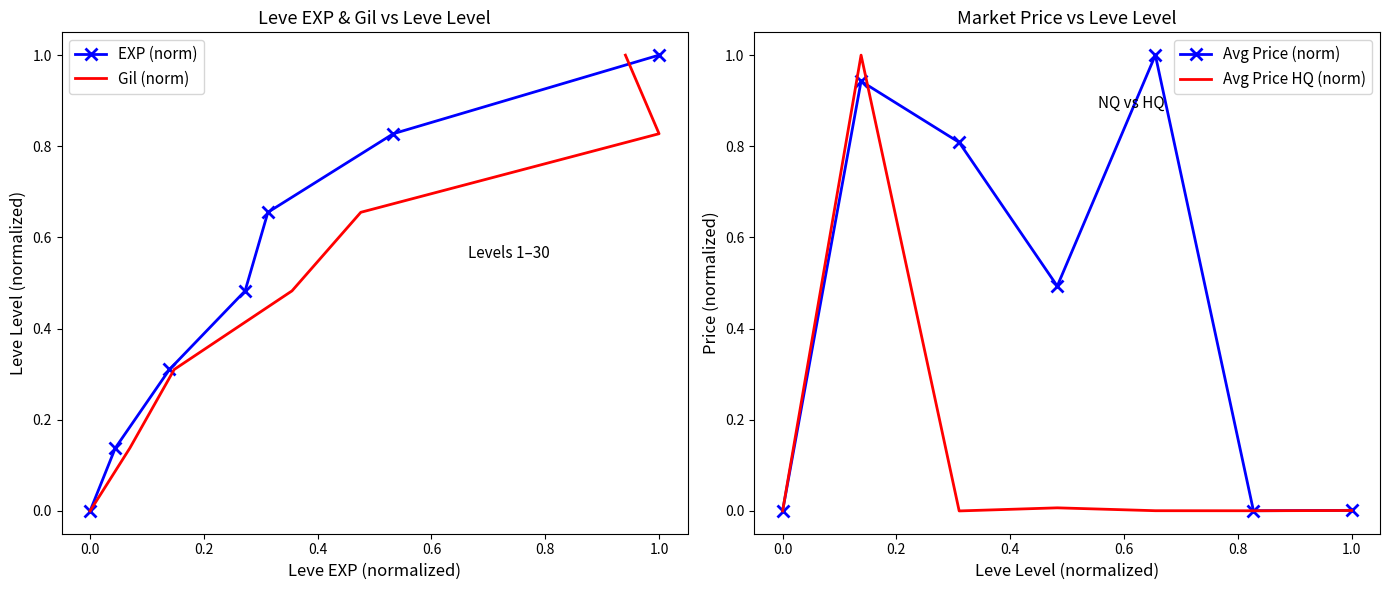

The value of EXP (norm) at 1.0 is 0.5. True or false?

False